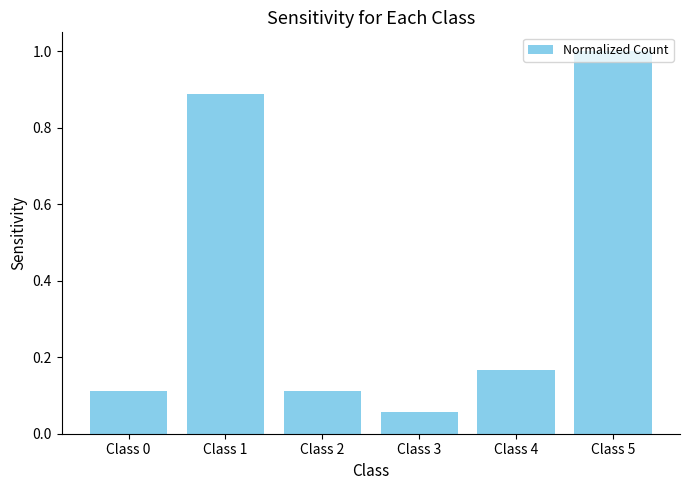

What is the change in value from Class 4 to Class 5?

+0.8